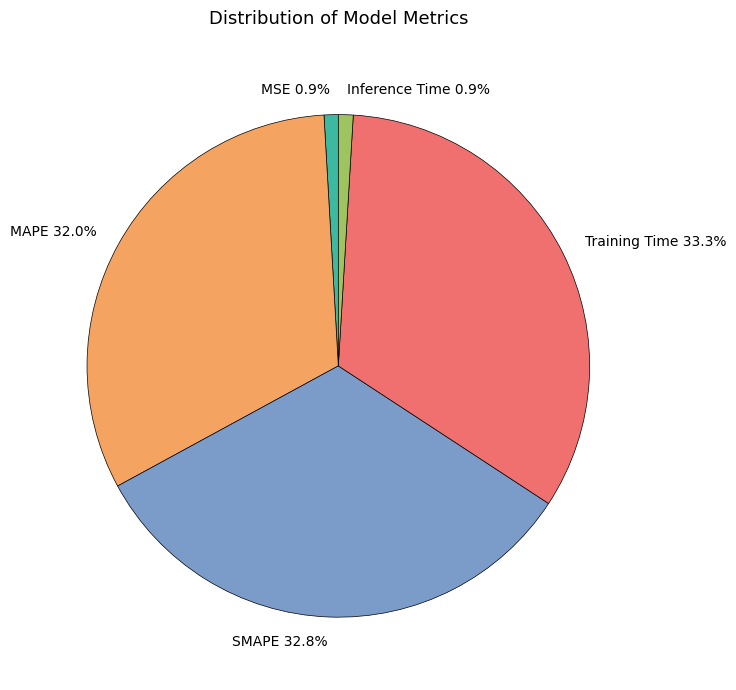

Do MAPE and Inference Time together represent more than half of the pie?

No